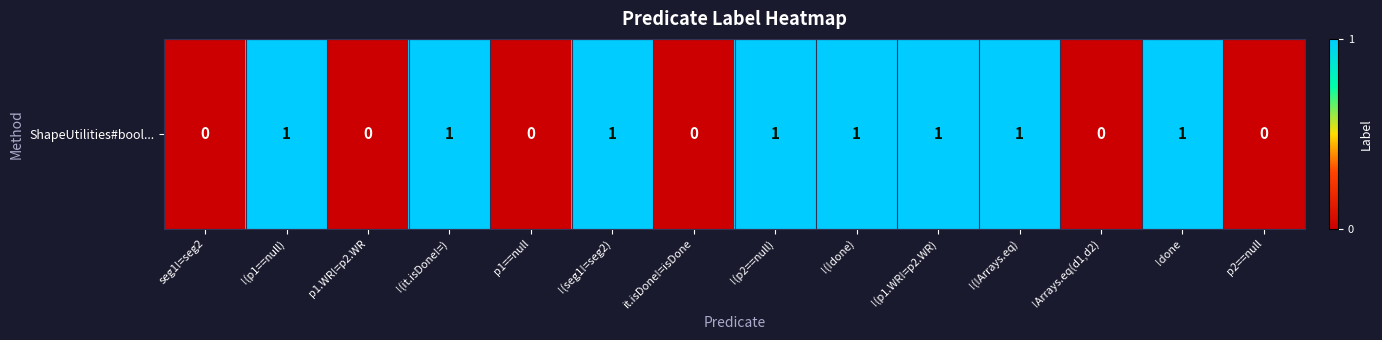

Which category has the lowest value across all series?

seg1!=seg2